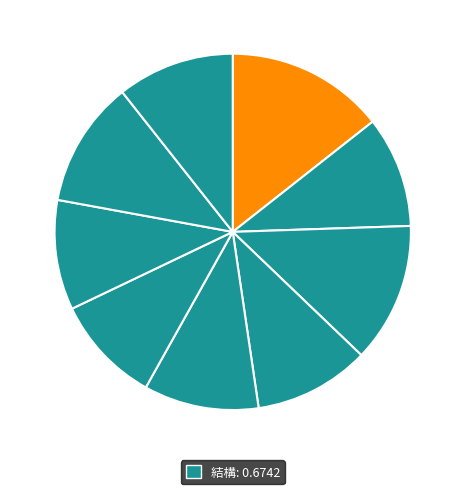

Count the number of slices in the pie.

9